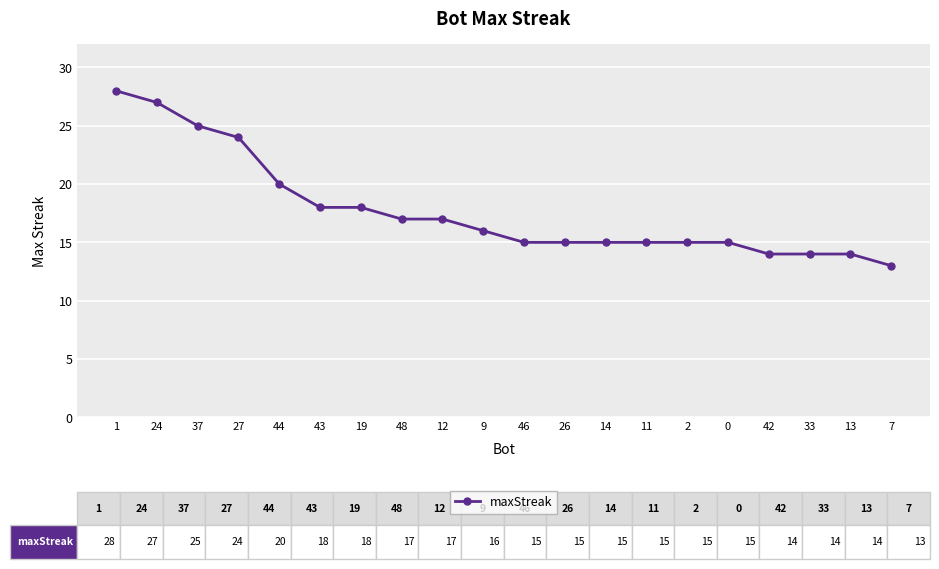

Reading right to left, list all the values displayed in this chart.

7=13	13=14	33=14	42=14	0=15	2=15	11=15	14=15	26=15	46=15	9=16	12=17	48=17	19=18	43=18	44=20	27=24	37=25	24=27	1=28